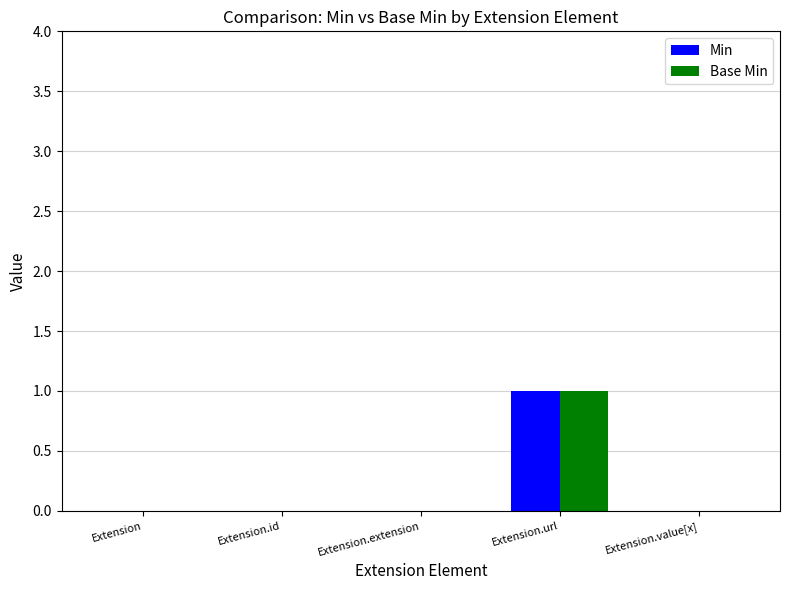

What is the sum of all Base Min values?

1